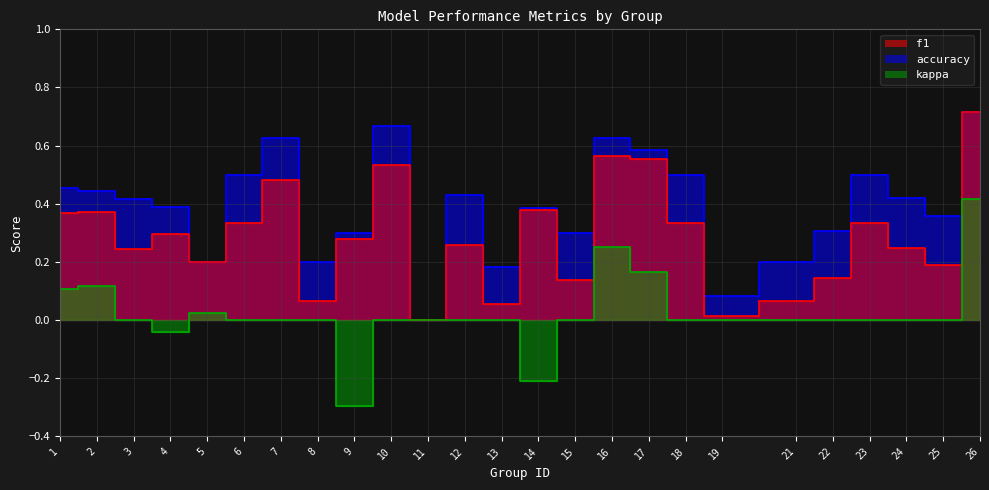

The kappa series shows 0.1 at 2. True or false?

True